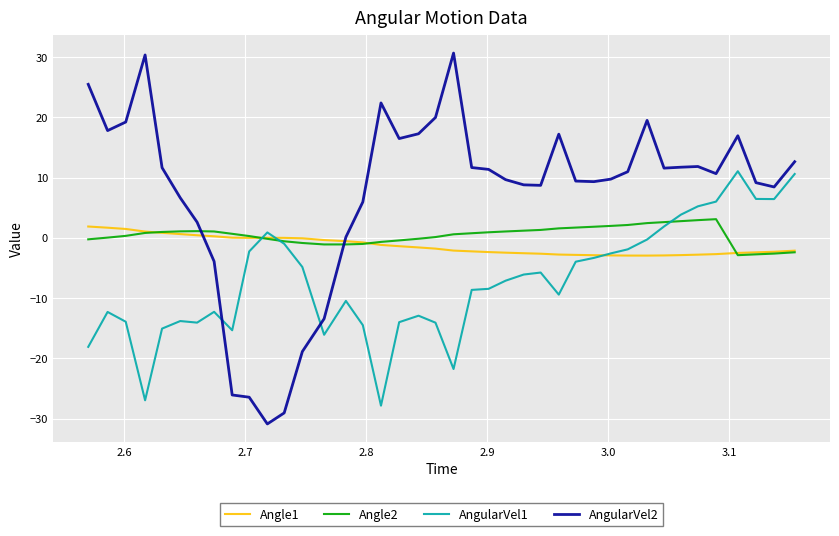

Which series has the largest range (max minus min)?

AngularVel2